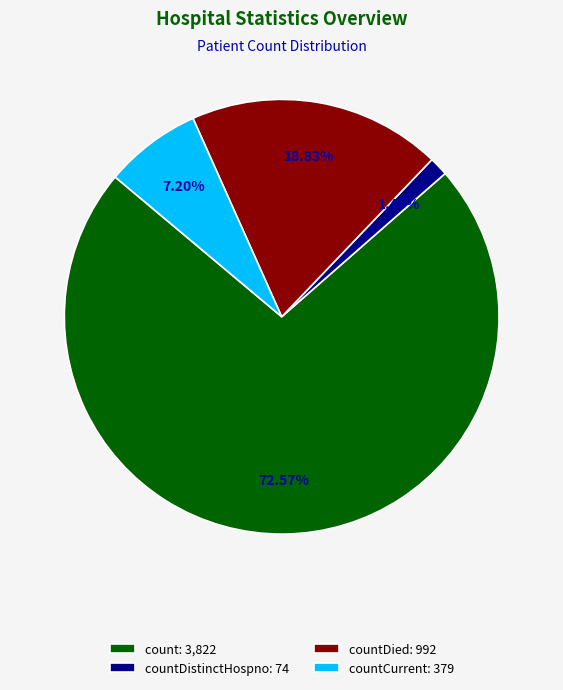

Is the sum of countCurrent: 379 and countDistinctHospno: 74 greater than half?

No